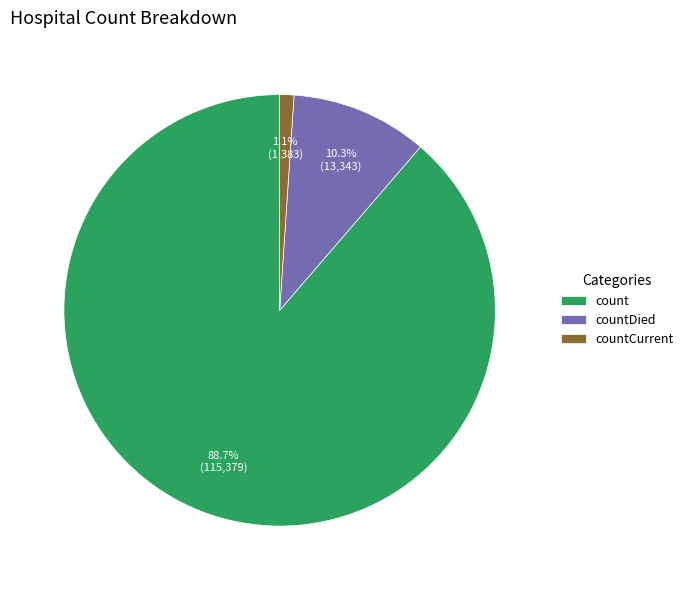

Which category accounts for the majority?

count